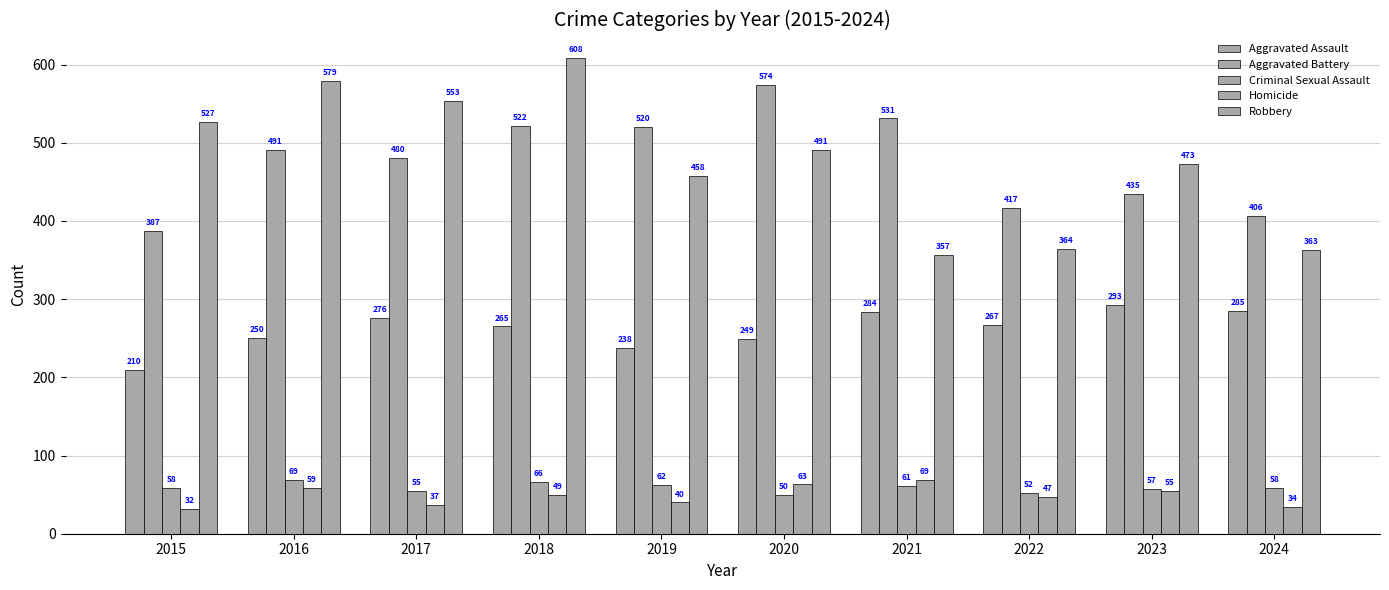

Where does the Homicide series first go above 49?

2016